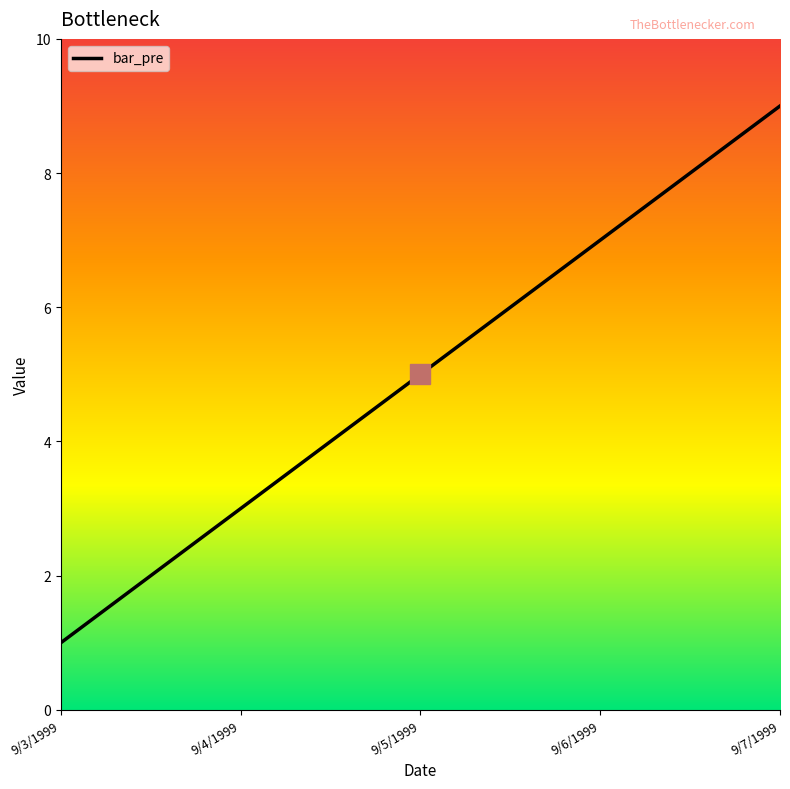

Which label corresponds to the smallest value in the chart?

9/3/1999